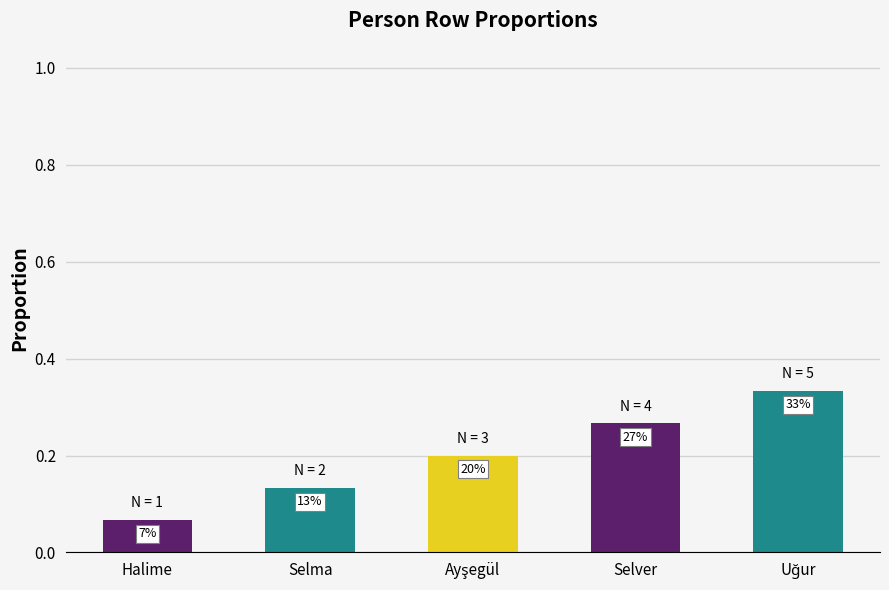

Reading left to right, transcribe all the data shown in this chart.

0.1	0.1	0.2	0.3	0.3